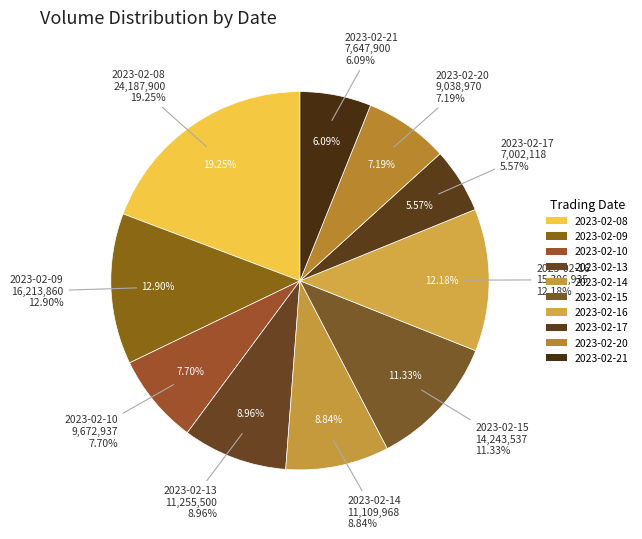

The 2023-02-09 slice represents 13% of the pie. True or false?

True